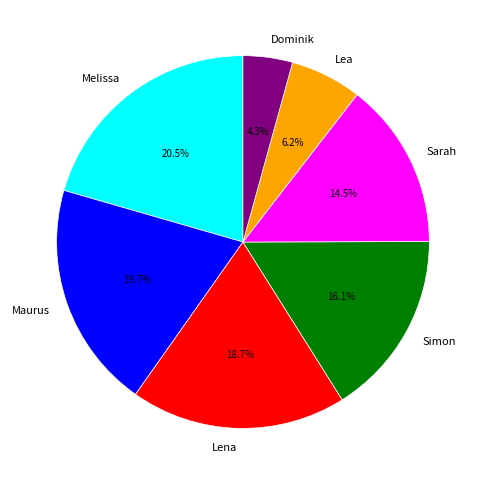

Between Simon and Sarah, which is larger?

Simon